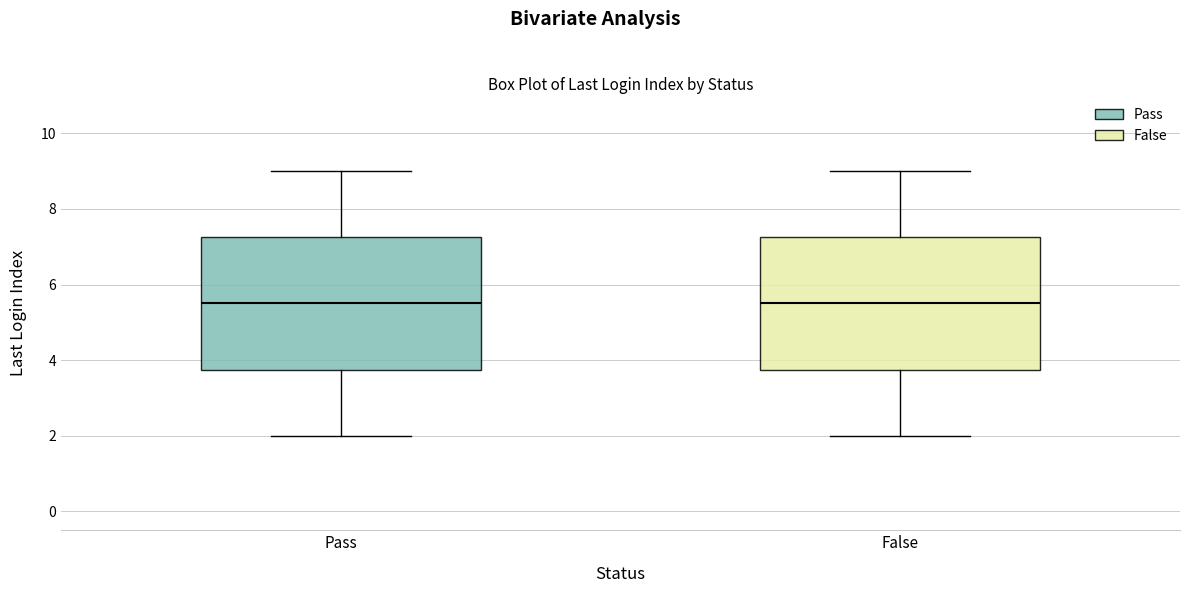

Reading left to right, read every box against the y-axis: the position of its median line, the range the box covers, and the ends of its whiskers. The values are not printed on the chart, so give them approximately, as read against the axis.

Pass: median 5.6, box 3.8 to 7.2, whiskers 2.0 to 9.0
False: median 5.6, box 3.8 to 7.2, whiskers 2.0 to 9.0